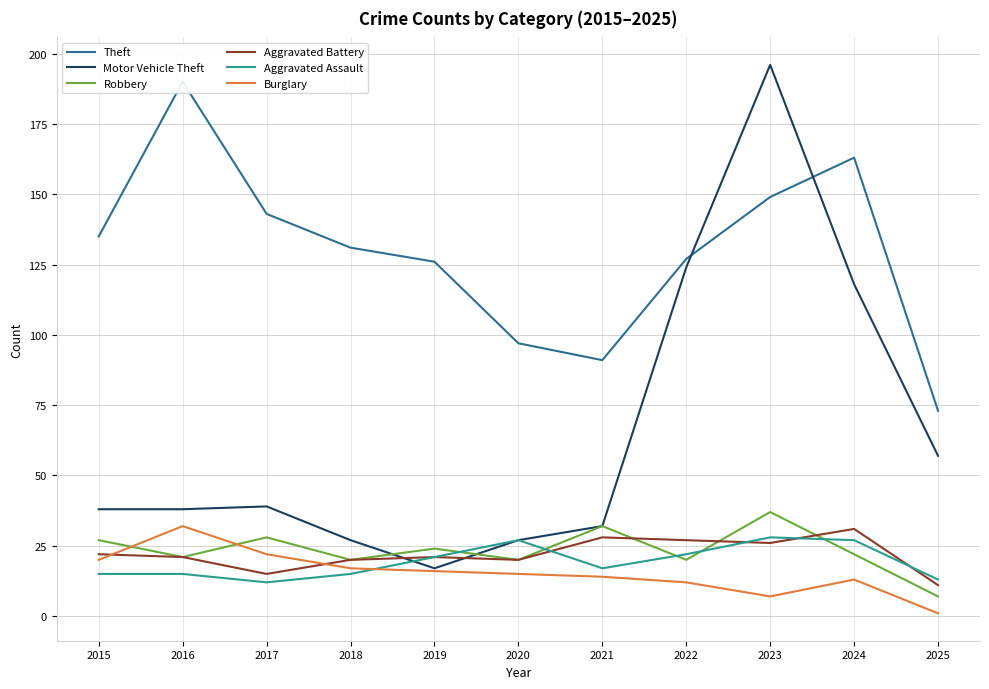

The value of Robbery at 2018 is 26. True or false?

False